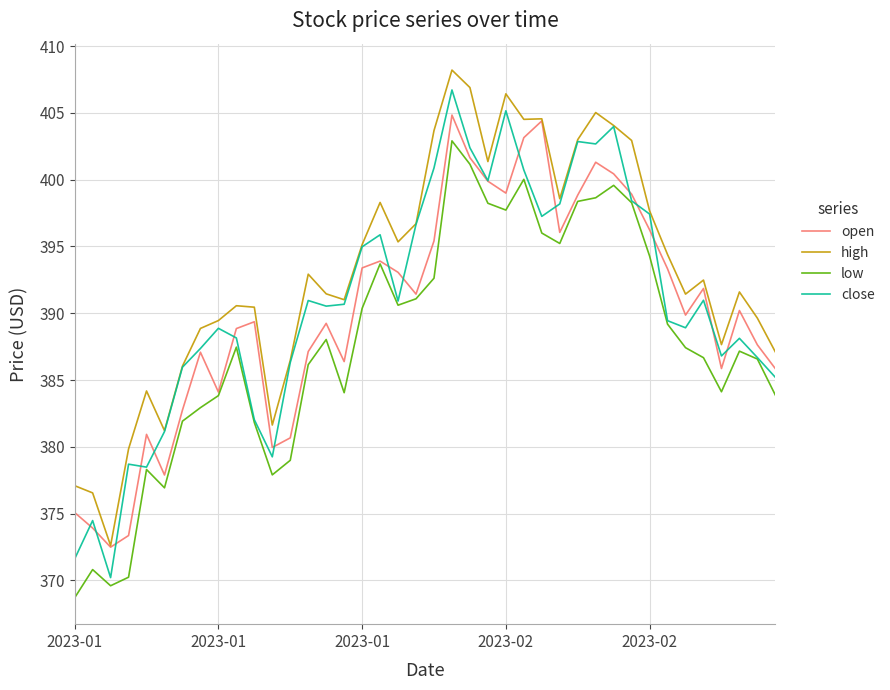

Which series has the largest range (max minus min)?

close